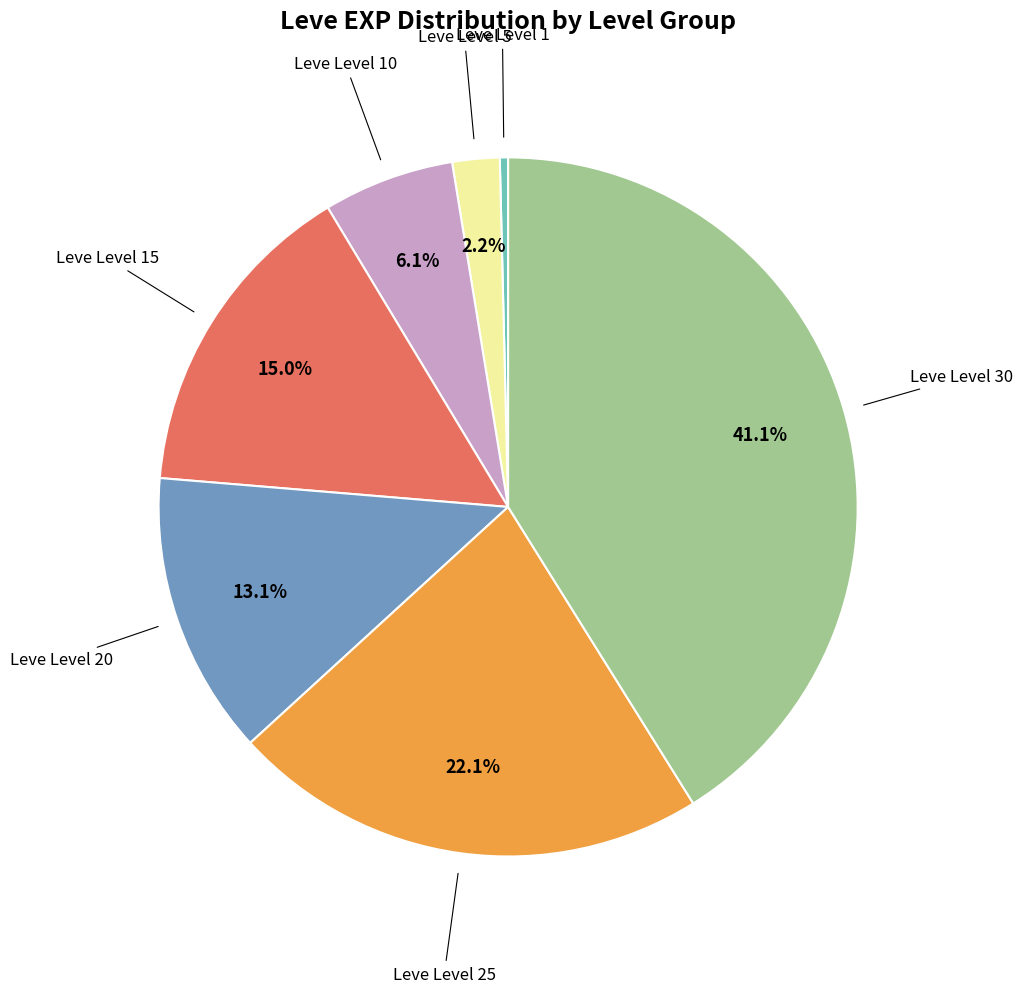

What percentage is the Leve Level 20 slice, to the nearest percent?

13%